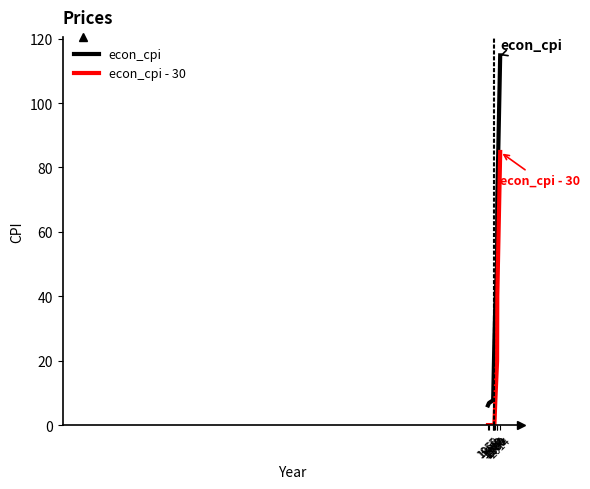

Rank the series by their maximum value, from highest to lowest.

econ_cpi, econ_cpi - 30